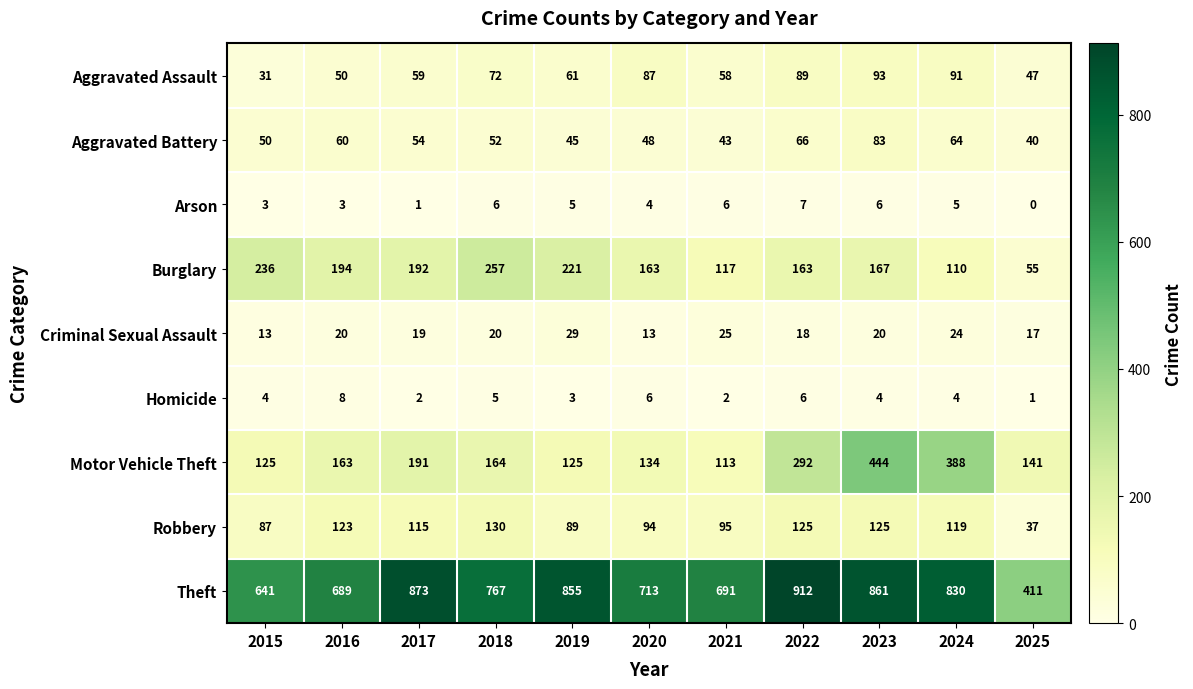

What is the total value across all series at 2022?

1678